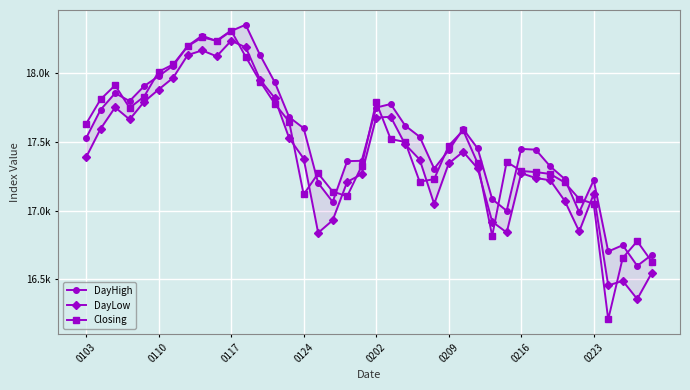

Reading left to right, extract all data points from this chart.

DayHigh: 17526.5	17733.0	17853.5	17795.8	17904.7	17977.0	18053.3	18196.0	18271.5	18230.9	18305.0	18350.6	18129.2	17934.3	17679.2	17598.3	17200.5	17063.0	17359.0	17361.4	17748.2	17774.4	17617.3	17536.0	17304.7	17438.4	17592.5	17451.0	17082.8	16998.2	17448.2	17442.5	17321.2	17229.5	16988.5	17220.7	16702.3	16748.2	16598.0	16677.8
DayLow: 17387.2	17594.2	17750.1	17662.0	17790.9	17879.8	17964.9	18130.0	18164.2	18121.0	18234.0	18186.8	17950.8	17818.4	17526.4	17378.0	16837.8	16929.2	17208.3	17264.3	17675.7	17681.5	17480.9	17370.6	17047.5	17342.3	17427.2	17306.0	16918.9	16840.4	17271.8	17236.3	17220.2	17071.0	16848.0	17120.0	16455.2	16489.0	16356.5	16545.9
Closing: 17630.5	17808.2	17910.6	17746.0	17828.5	18009.0	18062.0	18194.2	18258.1	18234.8	18308.7	18118.5	17937.5	17778.0	17645.8	17116.8	17269.7	17138.0	17103.6	17323.2	17787.7	17519.7	17498.3	17209.6	17228.2	17471.3	17582.5	17343.5	16815.2	17353.8	17287.5	17279.5	17266.0	17204.0	17084.5	17048.7	16208.3	16655.2	16777.0	16629.0